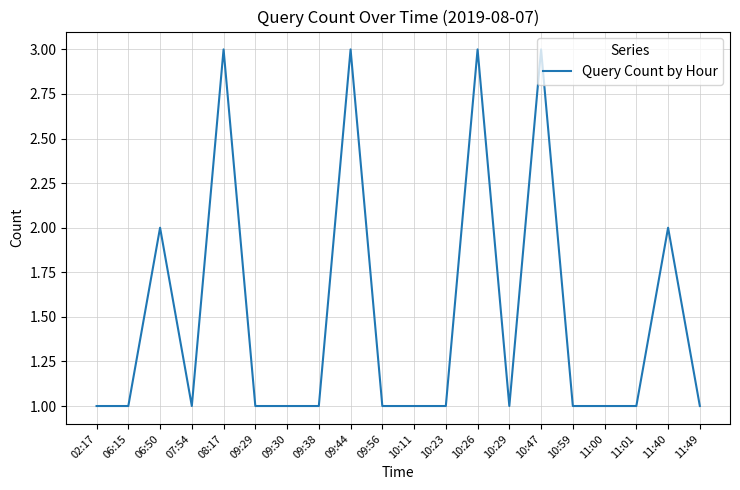

What is the greatest value displayed?

3